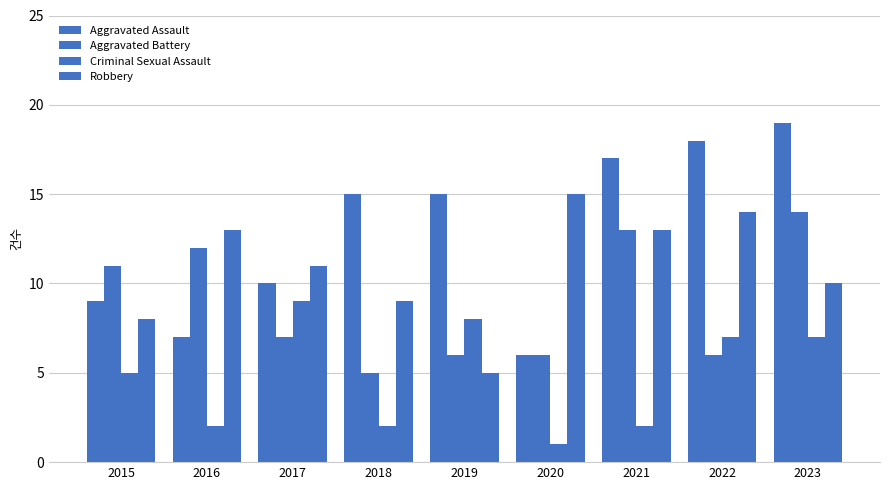

Which series has the largest range (max minus min)?

Aggravated Assault